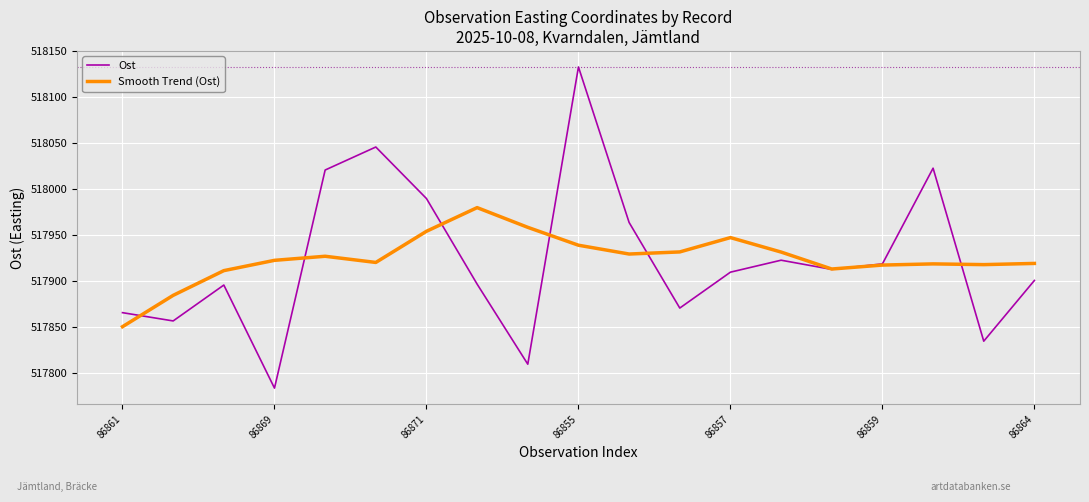

List the series in order of their peak value, lowest first.

Smooth Trend (Ost), Ost